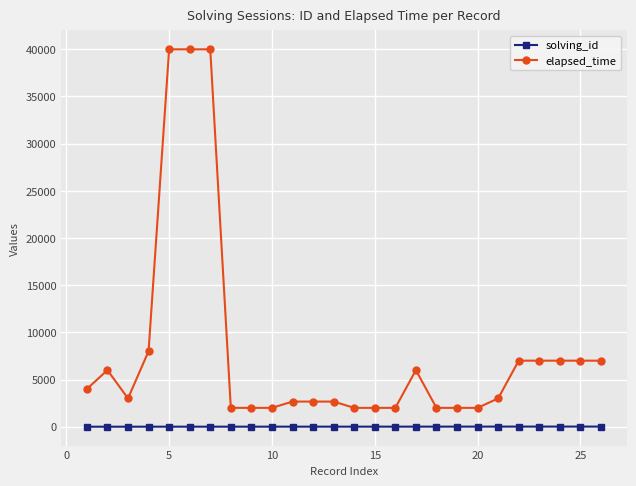

What is the difference between the second highest and second lowest values in the elapsed_time series?

38000